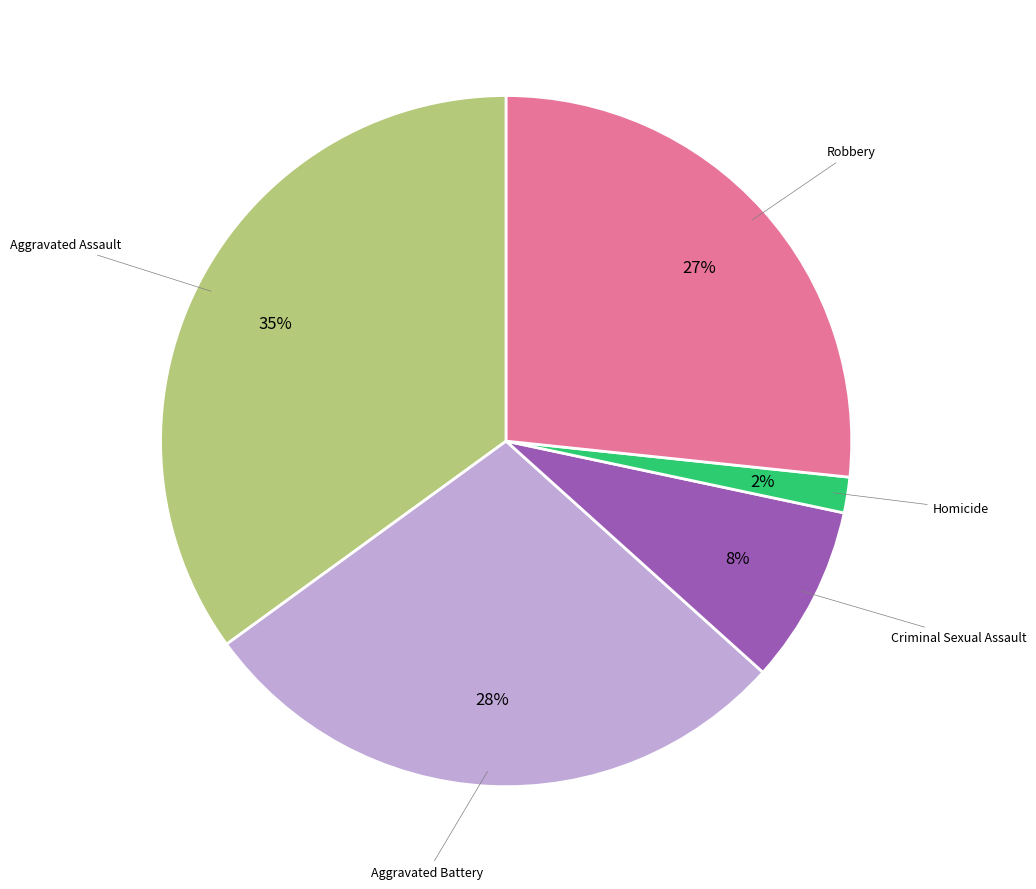

To the nearest percent, what is the average slice percentage?

20%